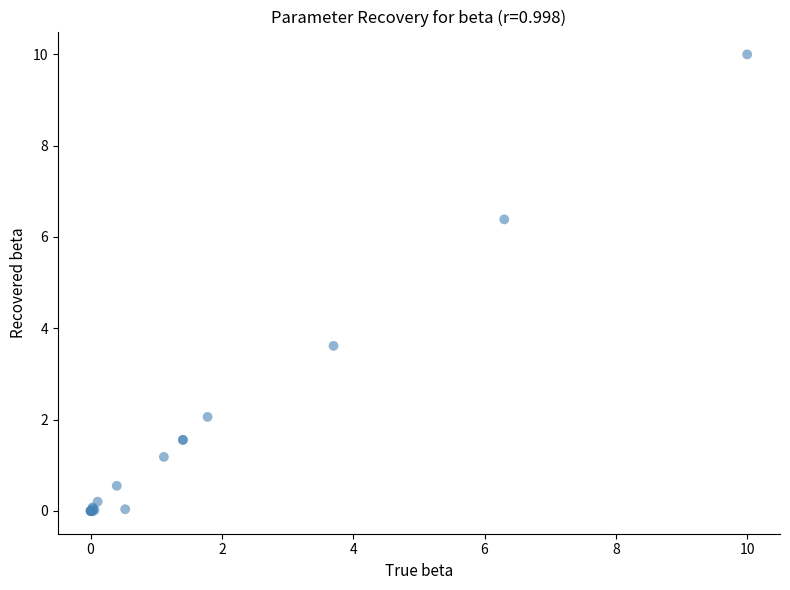

What Y value in the scatter plot is closest to 4?

3.6